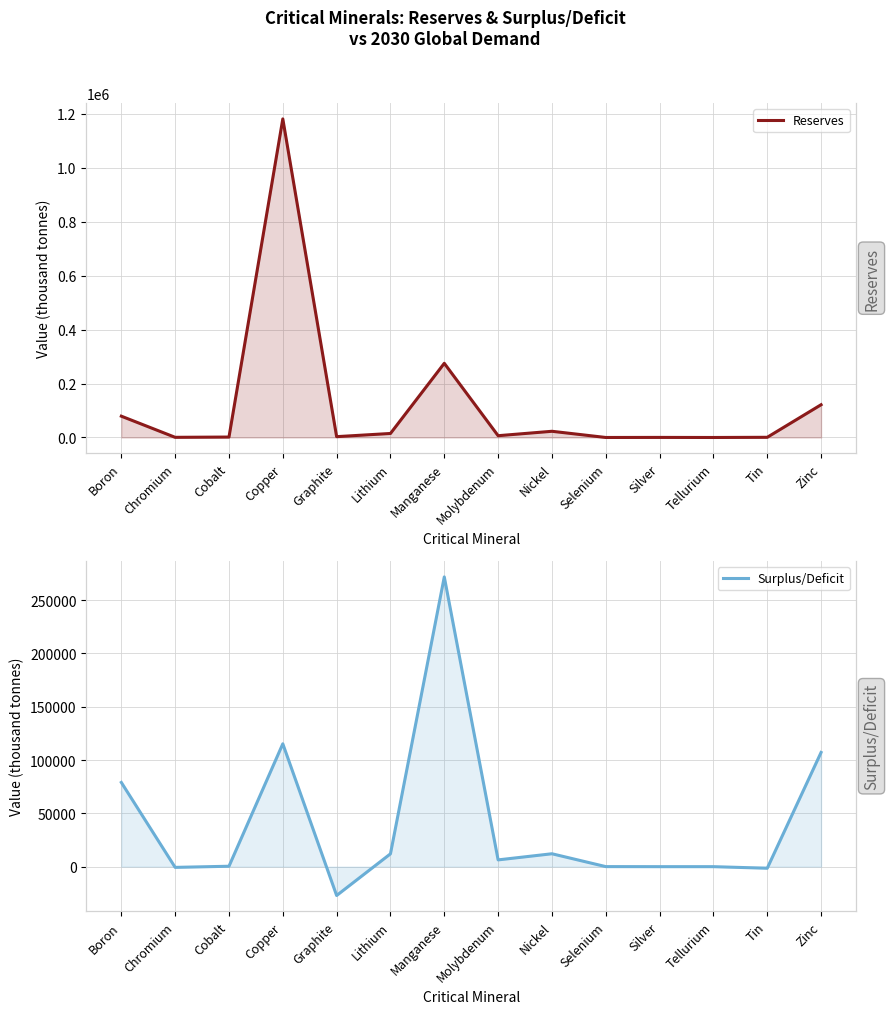

How many distinct data groups are displayed?

2